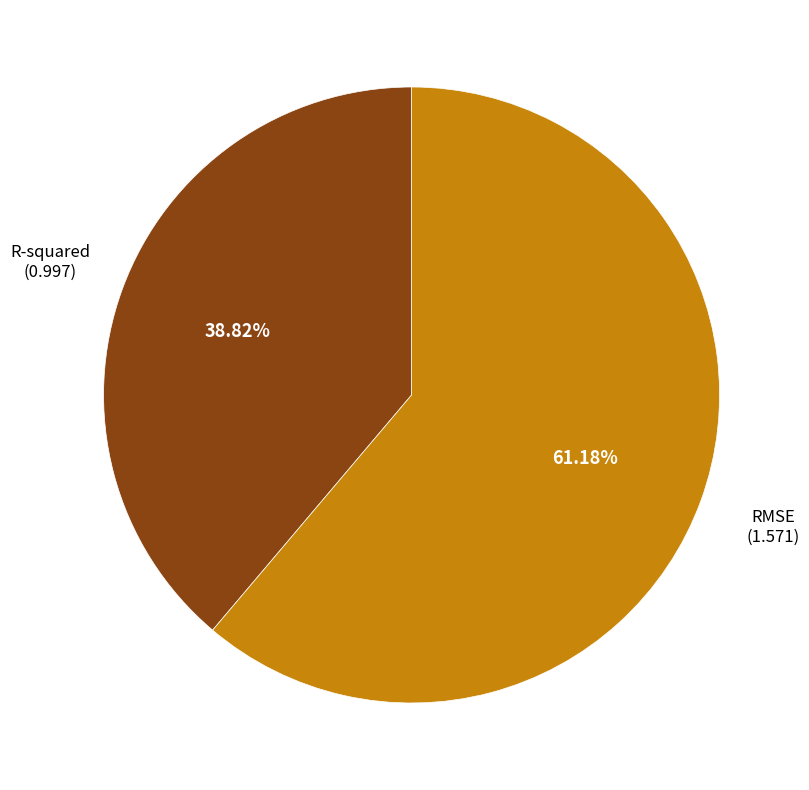

Is there a majority slice in this chart?

Yes